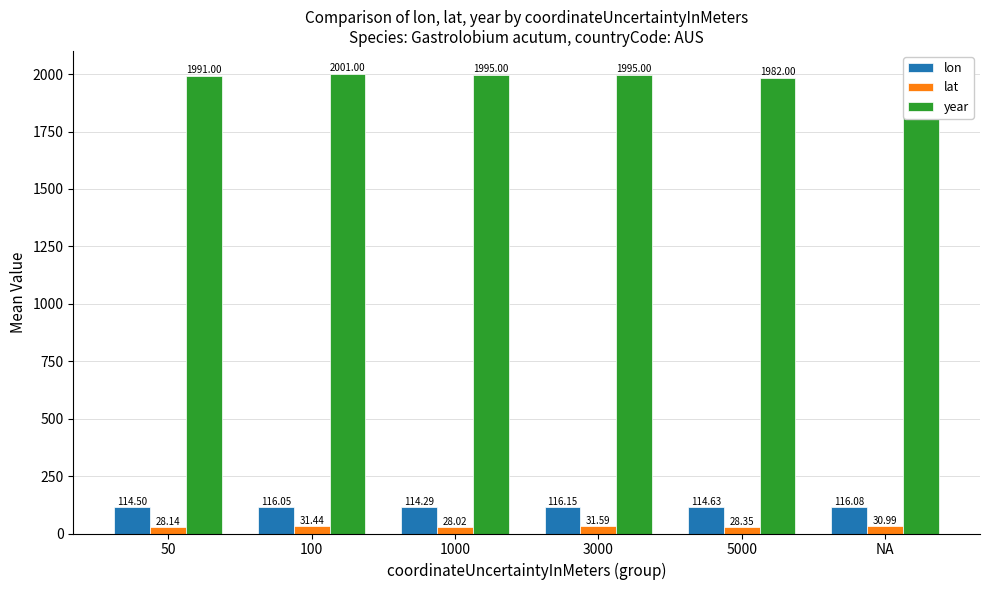

What is the label of the 4th bar from the left?

3000